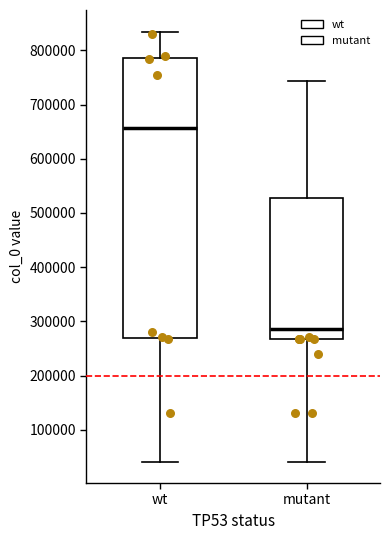

Which box has the highest median line?

wt